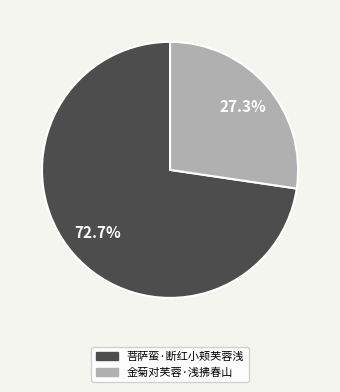

Which slice is the smallest?

金菊对芙蓉·浅拂春山